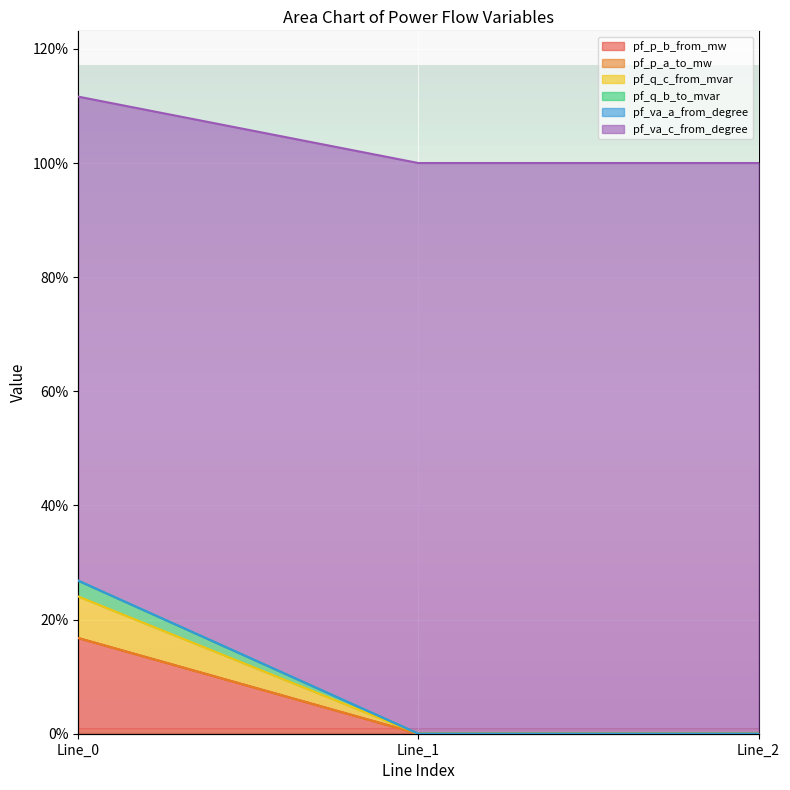

Which series has the widest spread of values?

pf_p_b_from_mw